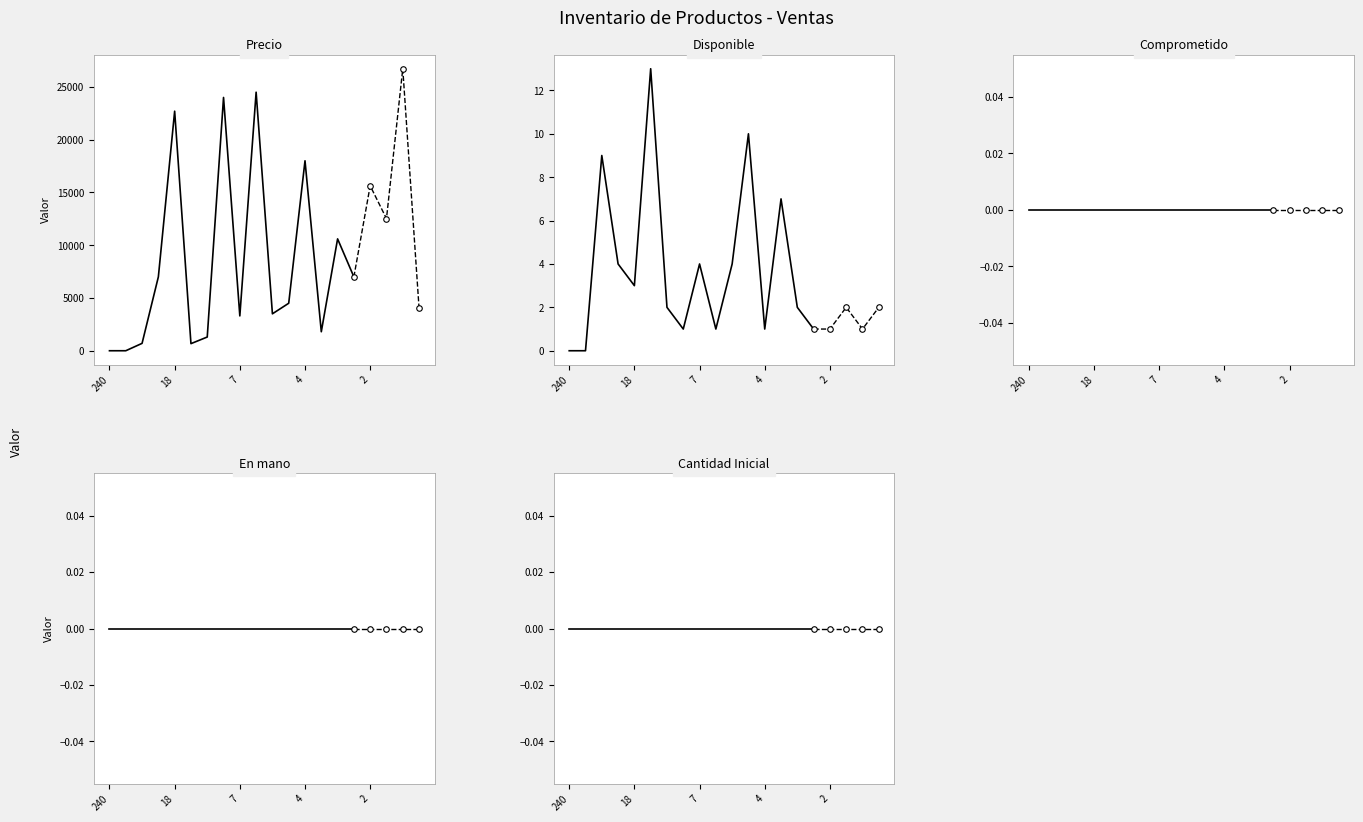

Is the value of Precio at 2 greater than the value of Cantidad Inicial at 4?

Yes